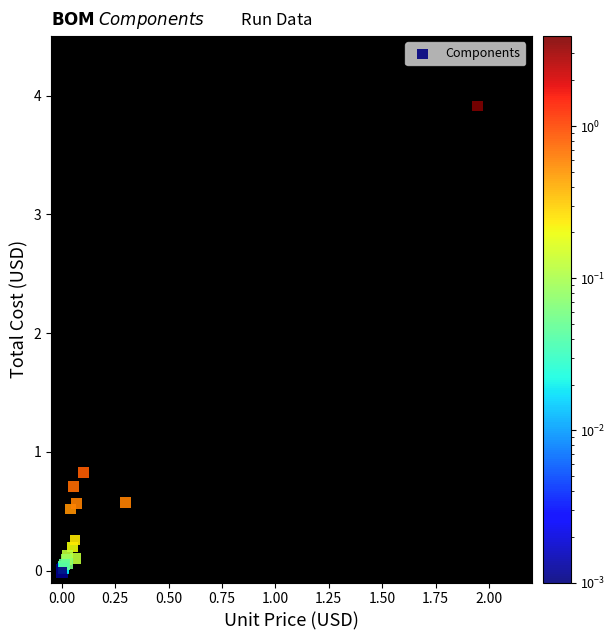

What Y value in the scatter plot is closest to 1?

0.8